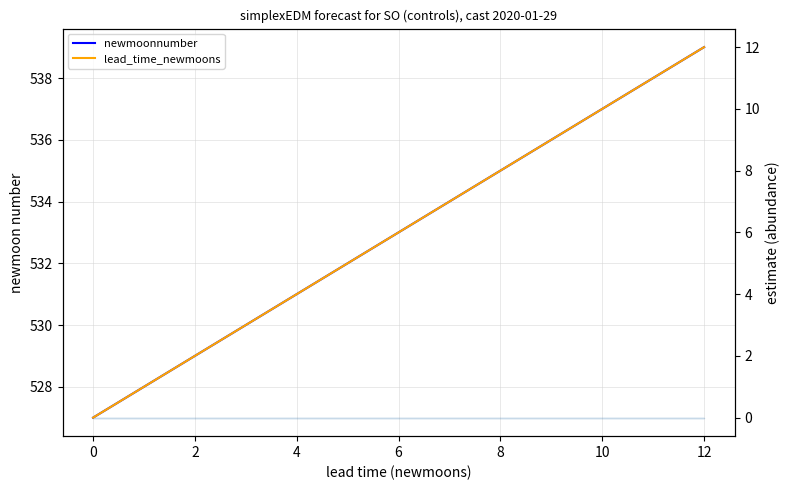

What are all the series names shown in the legend?

newmoonnumber, lead_time_newmoons